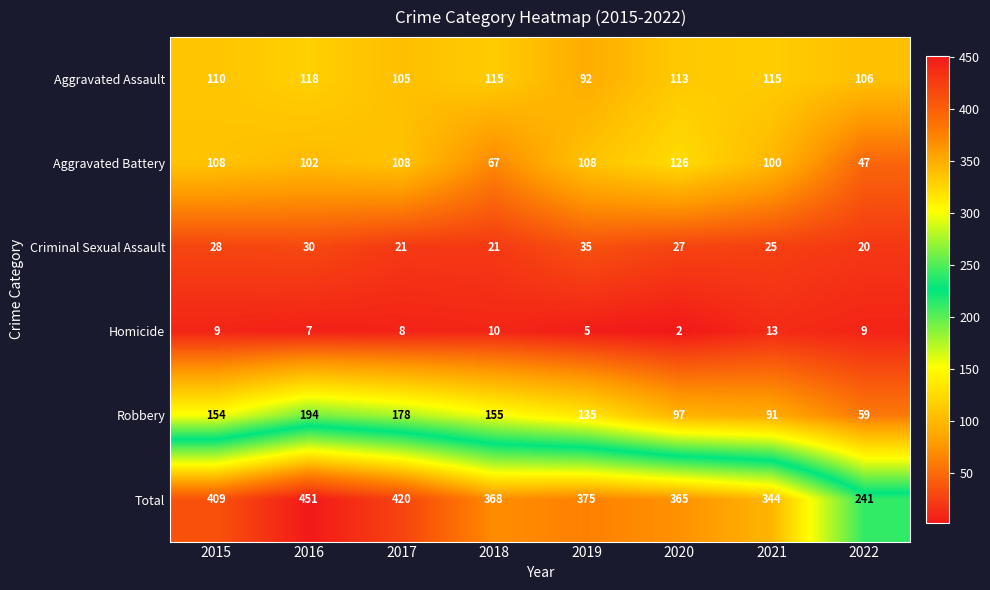

Which category has the highest value across all series?

2016